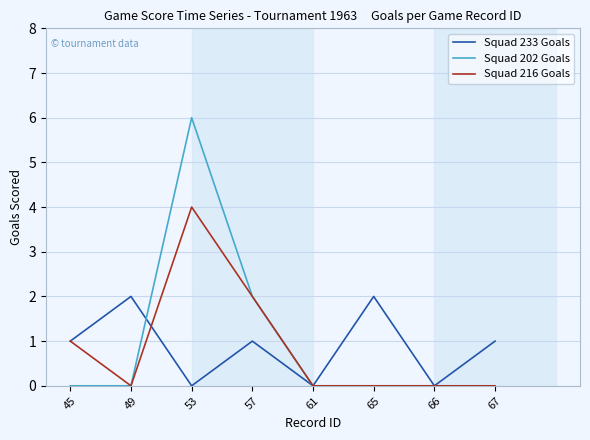

Rank the series by their maximum value, from highest to lowest.

Squad 202 Goals, Squad 216 Goals, Squad 233 Goals